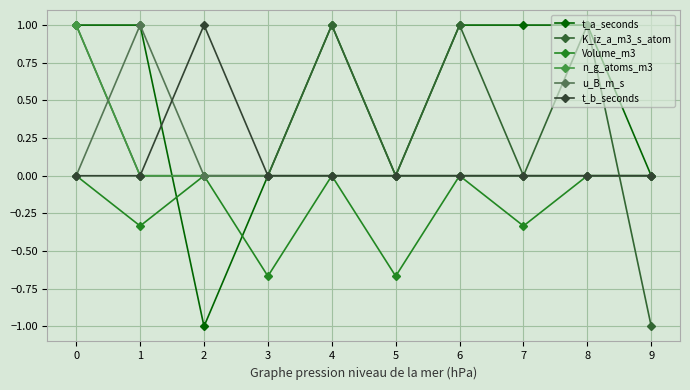

At 6, list the series in order from smallest to largest.

Volume_m3, n_g_atoms_m3, u_B_m_s, t_b_seconds, t_a_seconds, K_iz_a_m3_s_atom